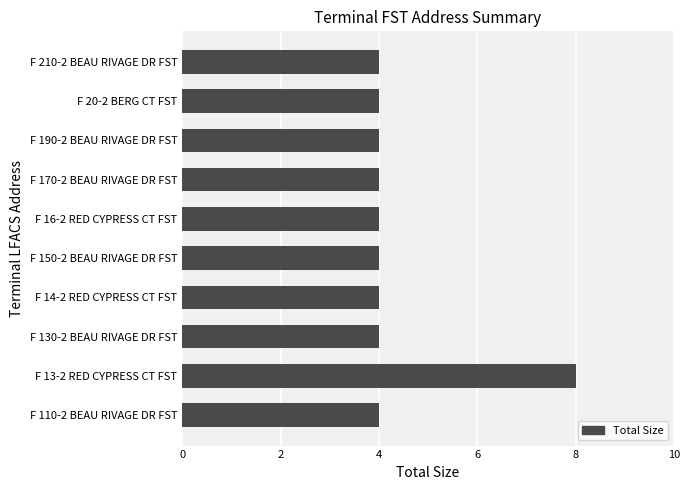

Which label corresponds to the largest value in the chart?

F 13-2 RED CYPRESS CT FST